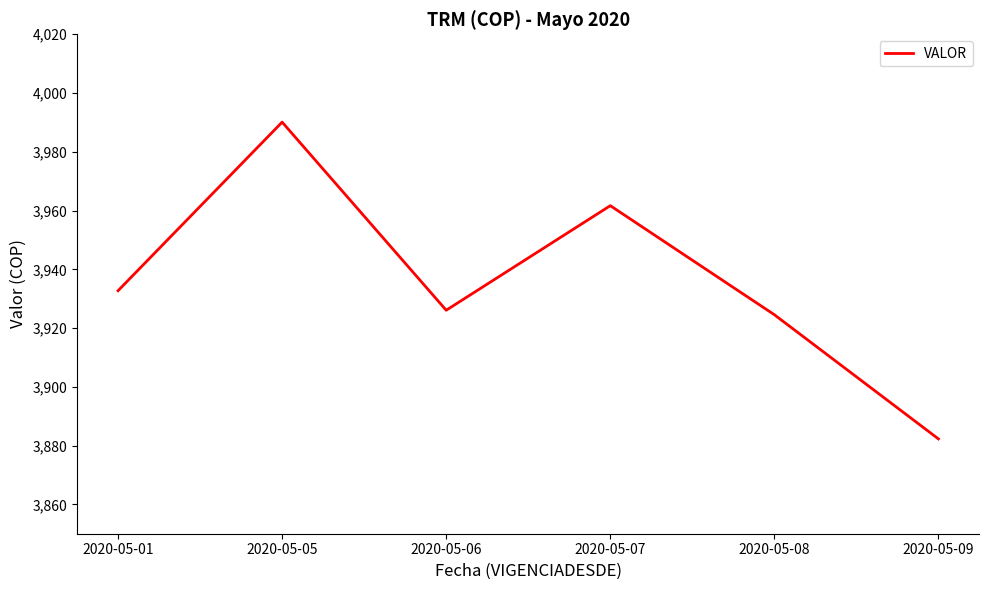

True or false: the data shows 3924.5 at 2020-05-08.

True